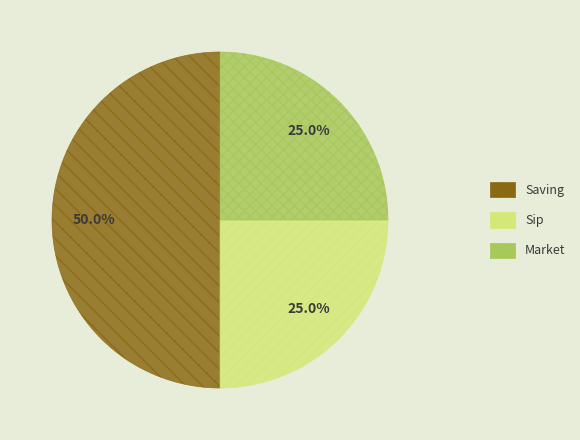

Count the number of slices in the pie.

3